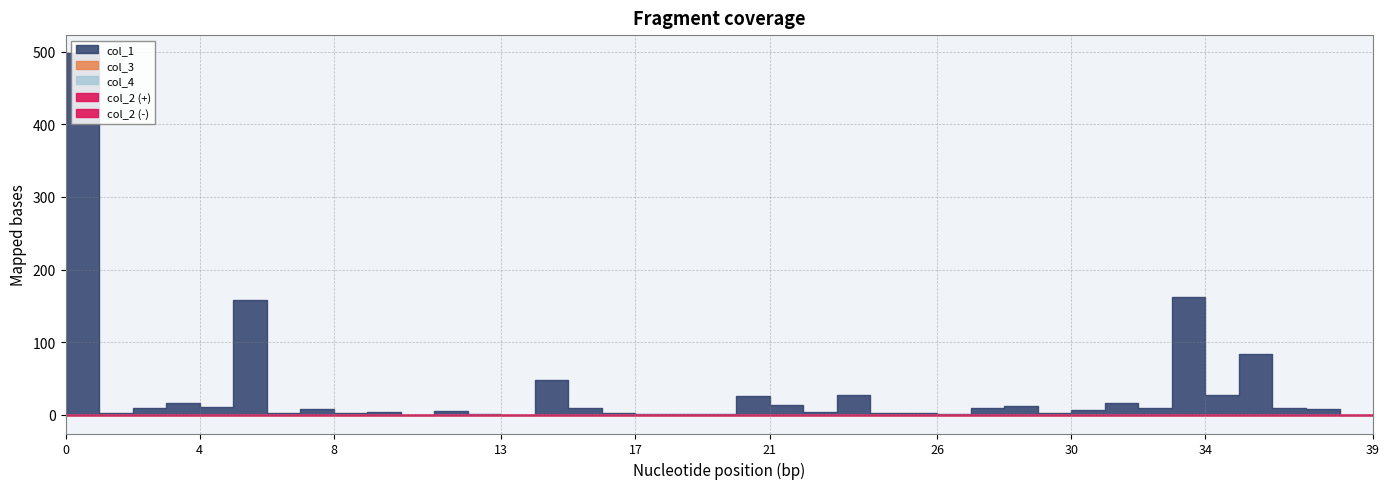

What is the total value across all series at 4?

16.4